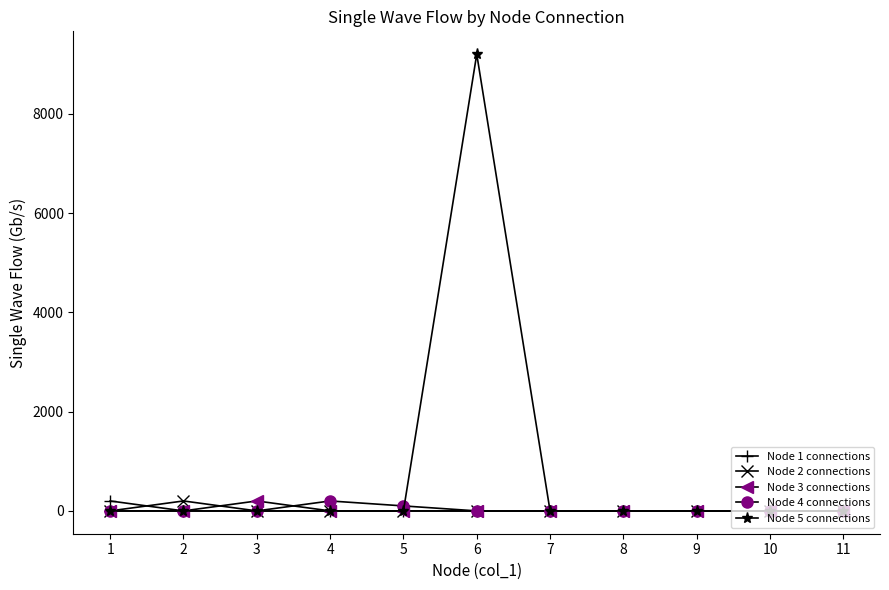

Which series has the largest total across all categories?

Node 5 connections